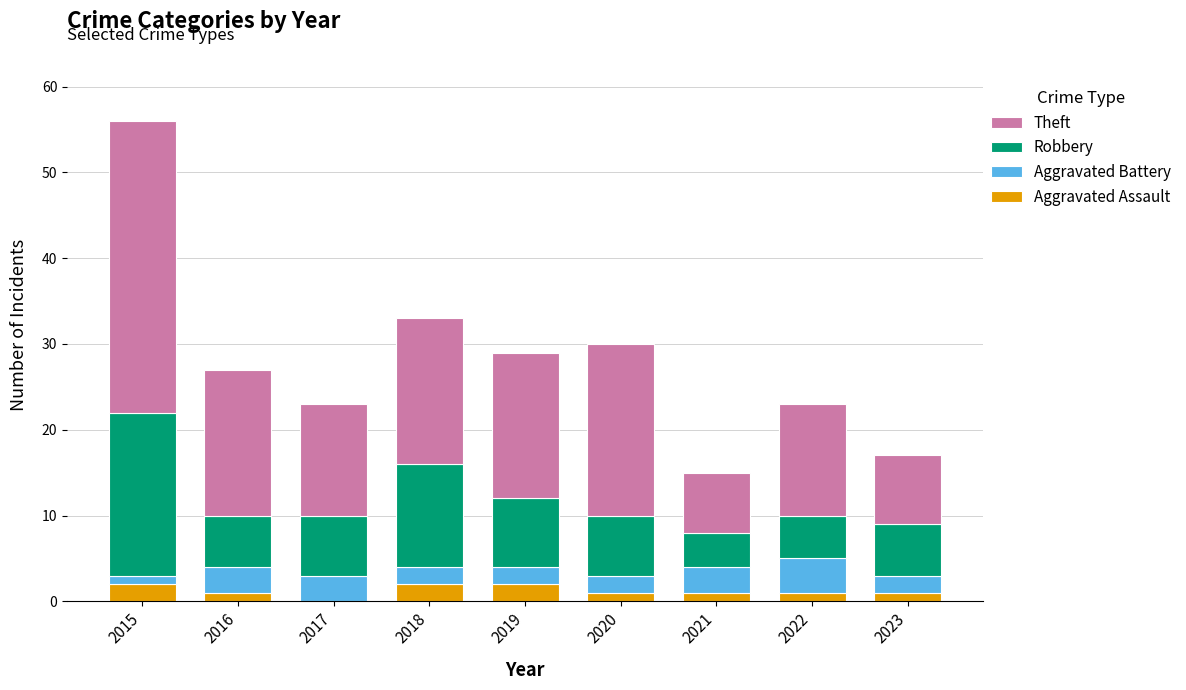

How many categories are shown in the chart?

9